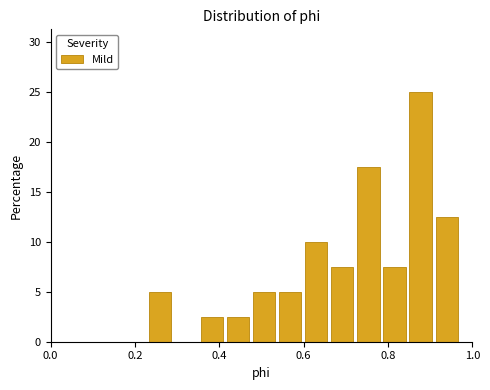

Around what value on the x-axis is the tallest bar? Give the approximate position of its centre, as read against the axis.

0.88